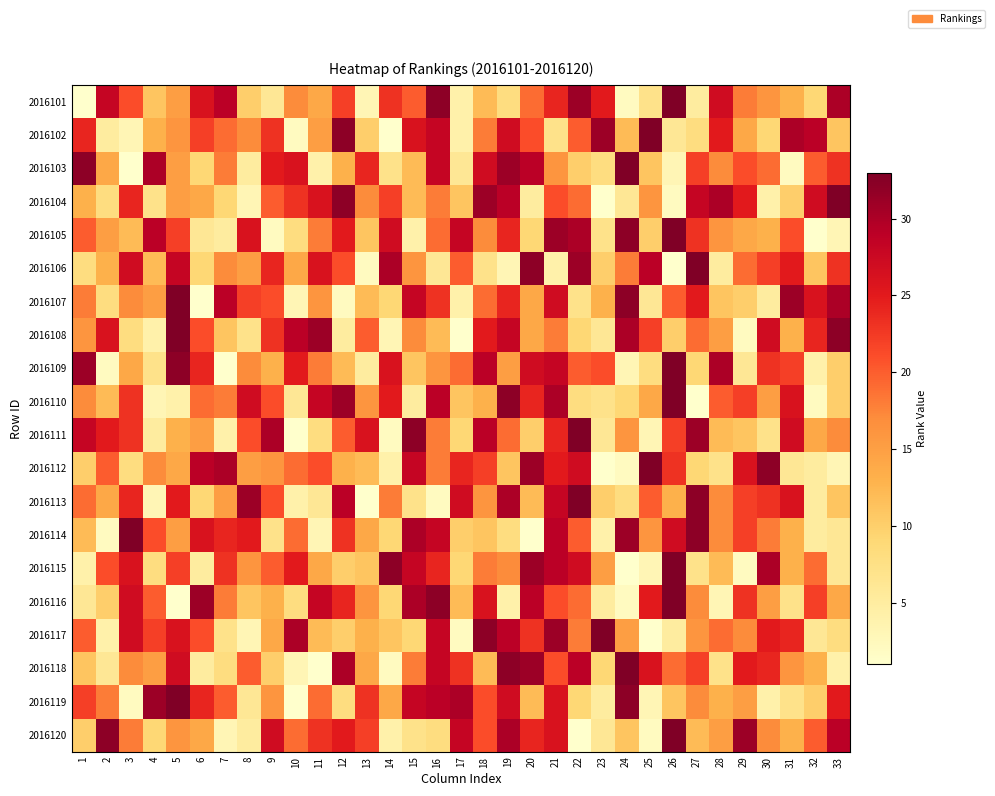

What is the spread (max minus min) of values at 28?

27